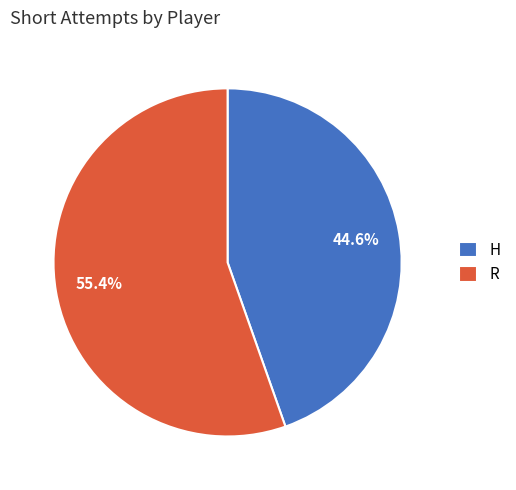

Which category has the biggest portion of the pie?

R